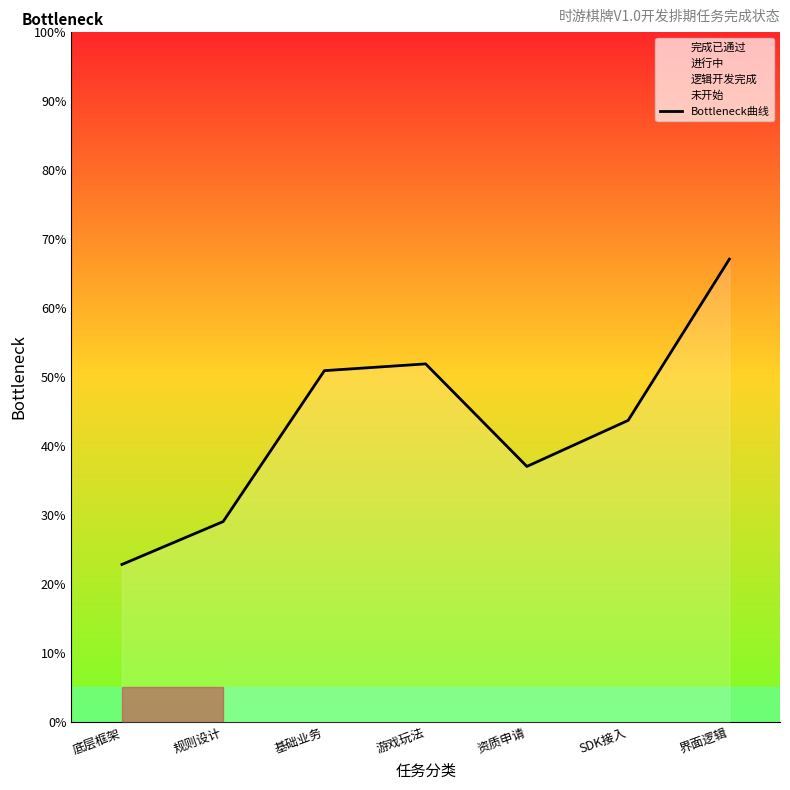

Where is the data nearest to the value 44?

SDK接入